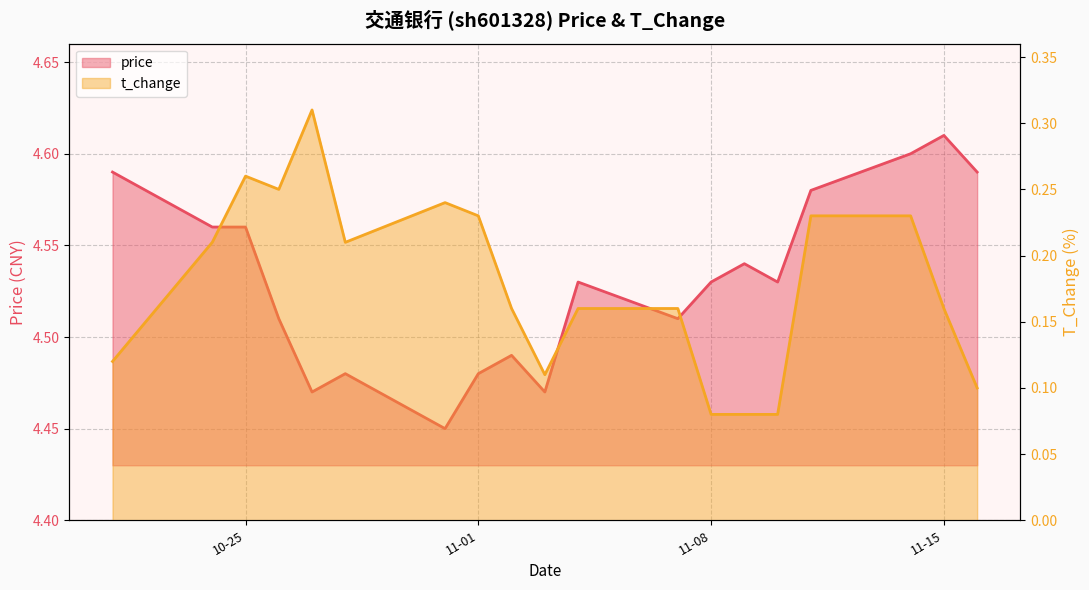

Which series has the largest total across all categories?

price